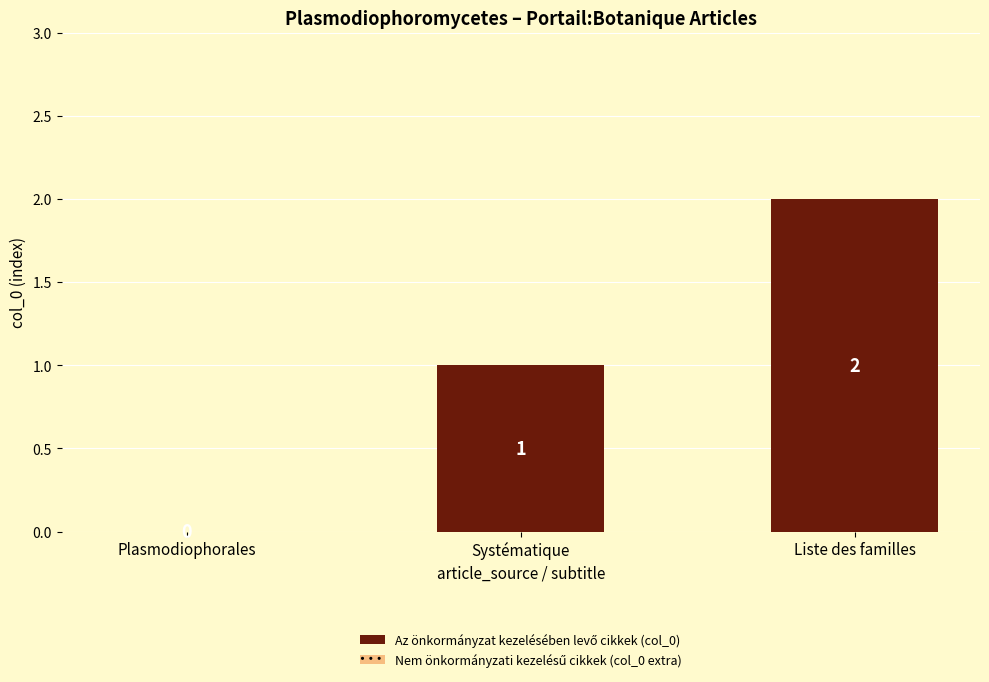

At which category does the chart reach its peak across all series?

Liste des familles